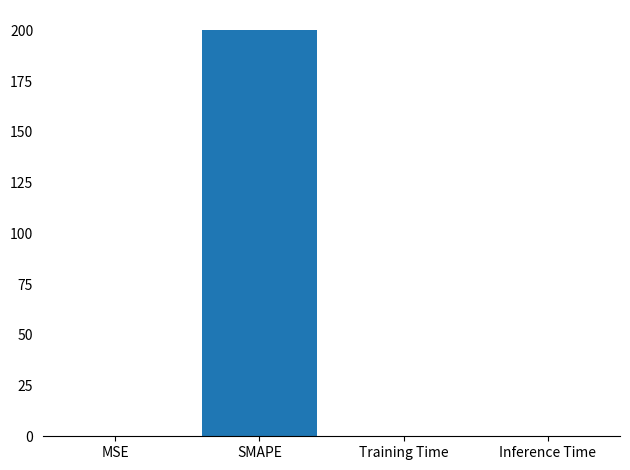

Between SMAPE and Inference Time, which is larger?

SMAPE